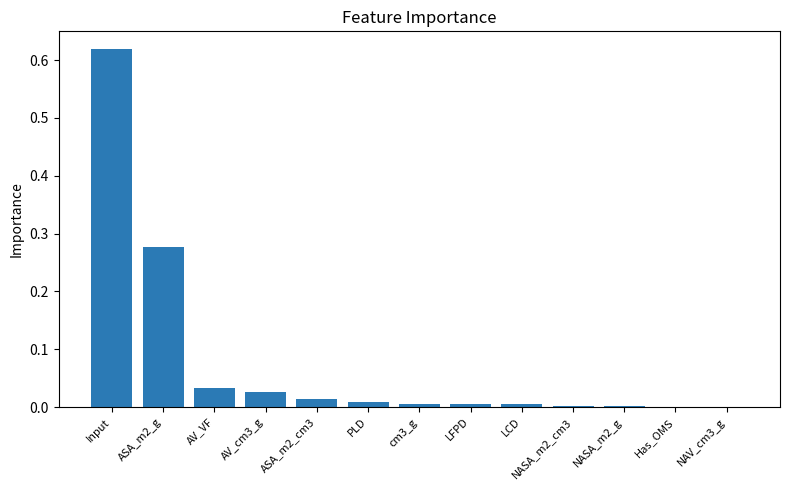

True or false: the data shows 0.0 at cm3_g.

True